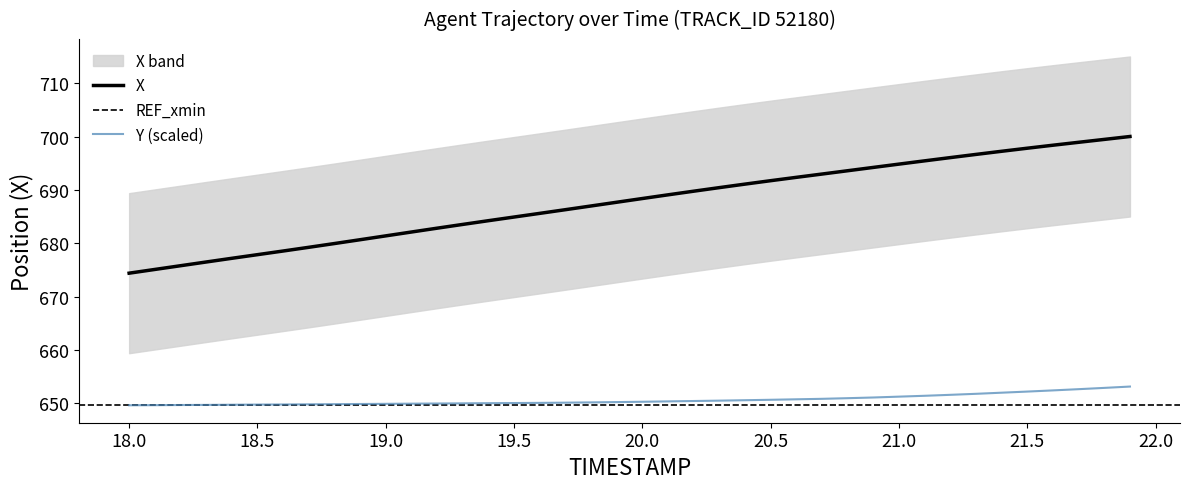

True or false: Y (scaled) and X cross at least once.

False